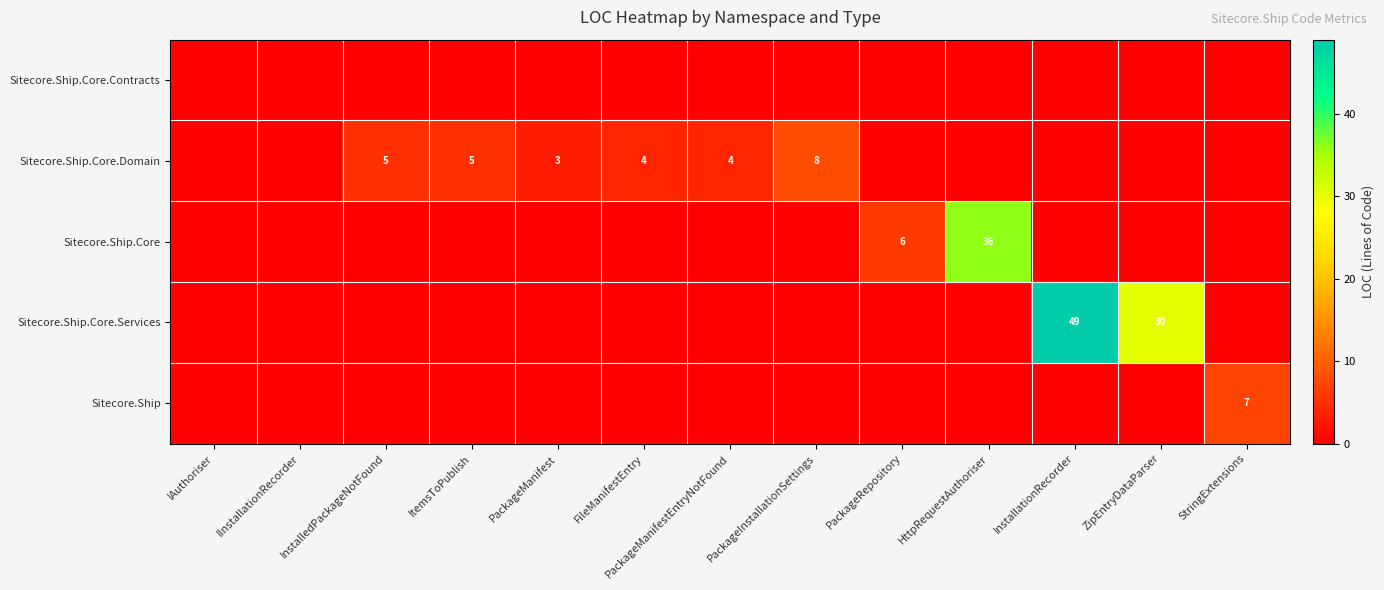

At which category does the chart reach its minimum across all series?

IAuthoriser